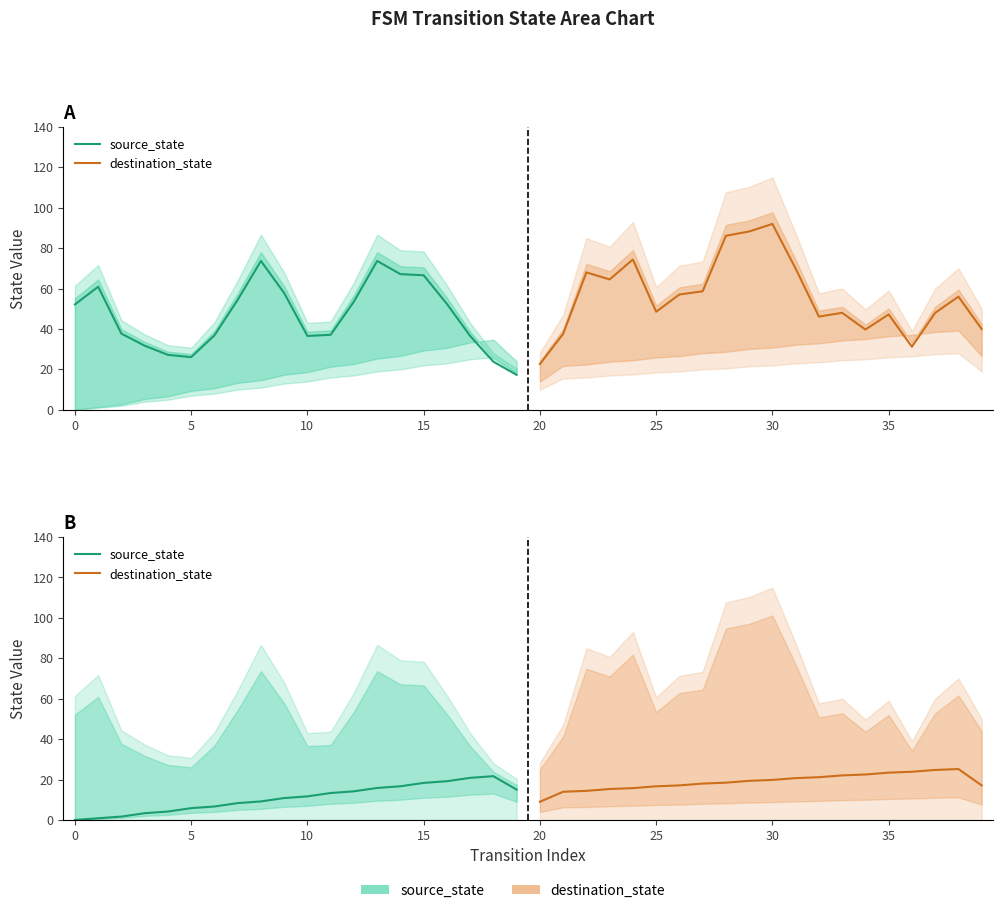

True or false: destination_state and source_state intersect in this chart.

False